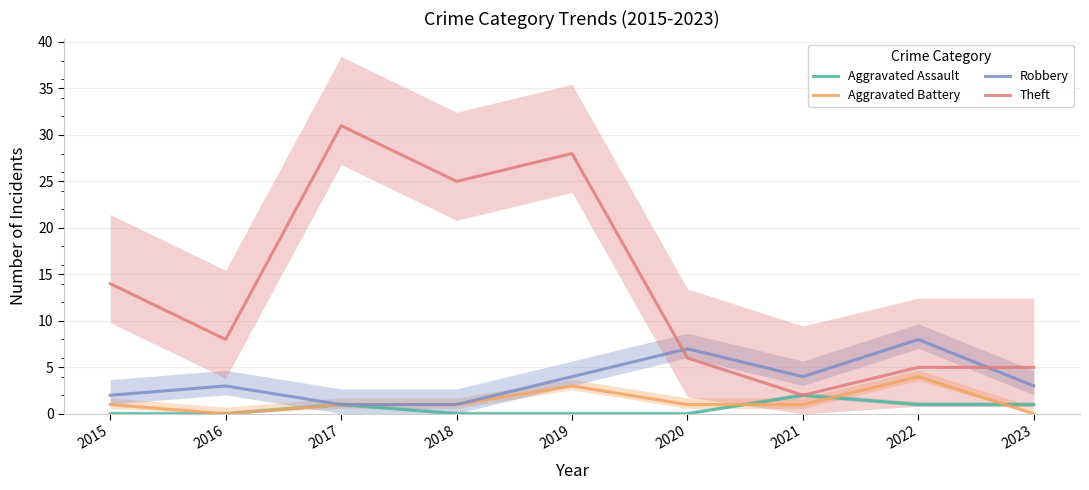

True or false: Aggravated Assault has more than 1 interior local peaks.

True